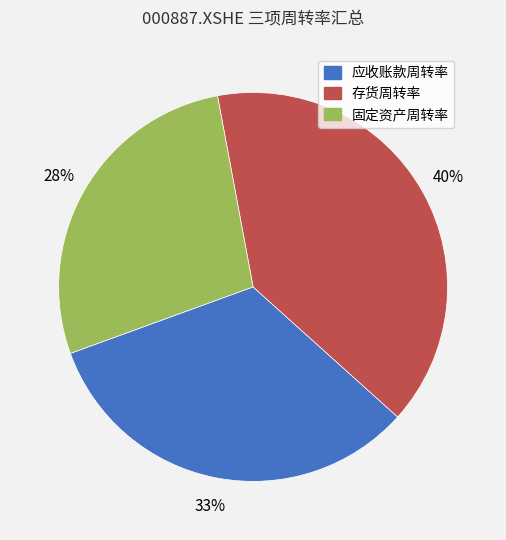

Is there a majority slice in this chart?

No